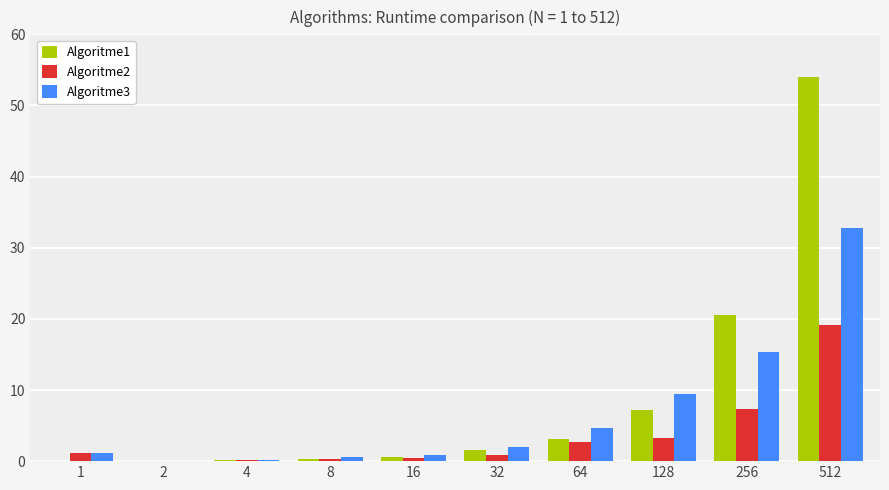

The Algoritme1 series shows 11.7 at 512. True or false?

False